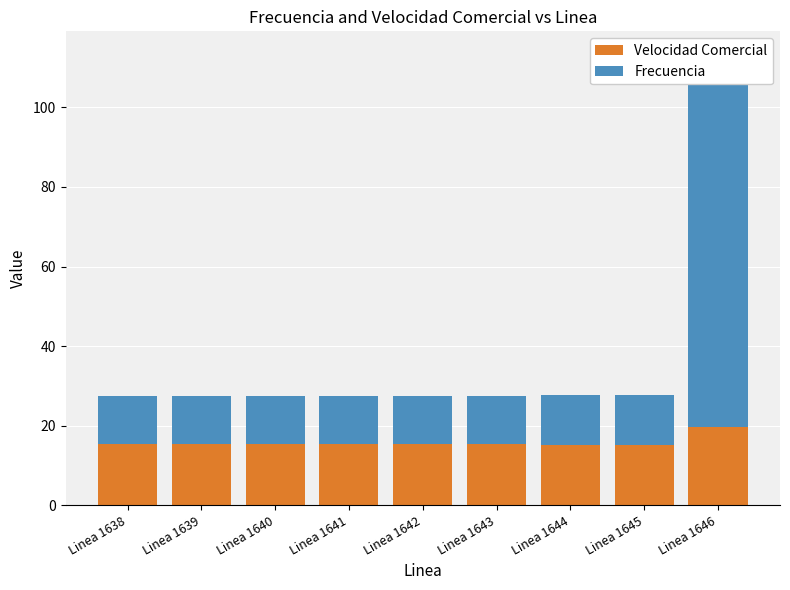

Reading left to right, extract all data points from this chart.

Velocidad Comercial: 15.3	15.3	15.3	15.3	15.3	15.3	15.3	15.3	19.6
Frecuencia: 12.3	12.2	12.2	12.2	12.2	12.2	12.4	12.4	93.9